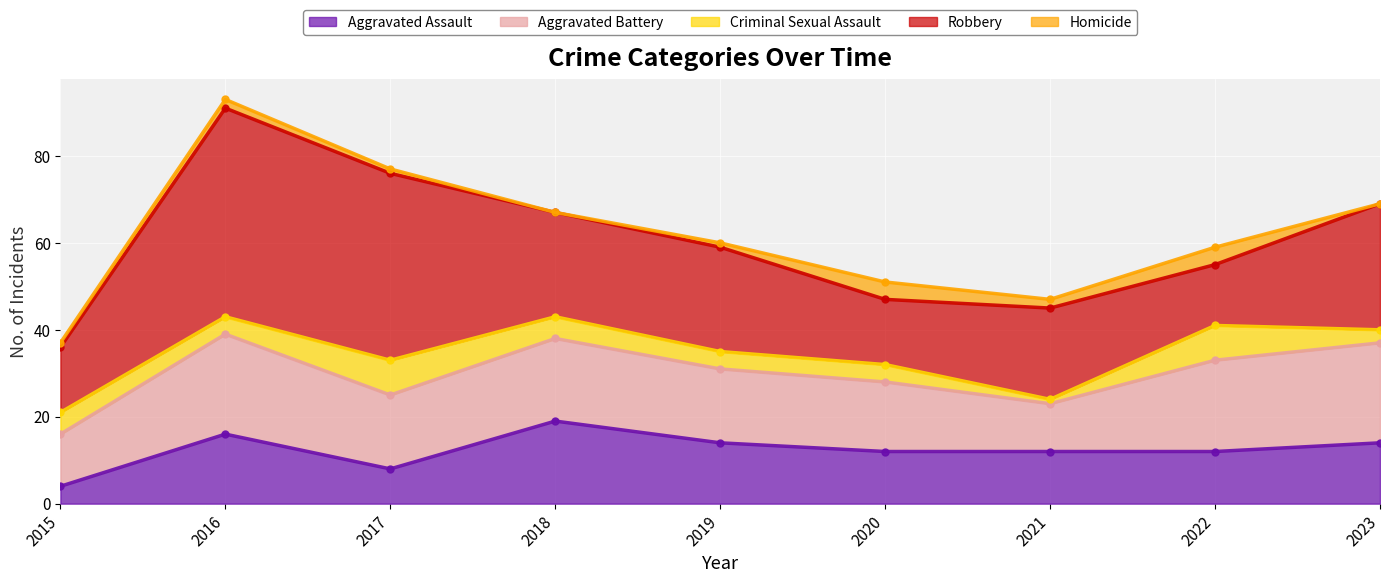

What are all the series names shown in the legend?

Aggravated Assault, Aggravated Battery, Criminal Sexual Assault, Robbery, Homicide